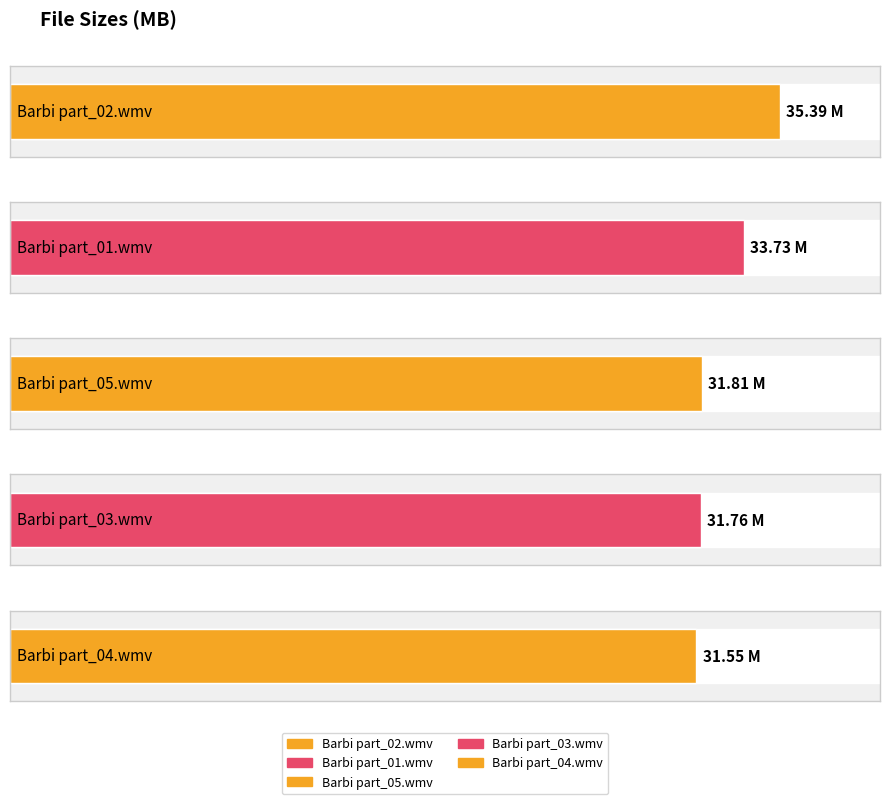

Reading left to right, list all the values displayed in this chart.

Barbi part_02.wmv=35.4	Barbi part_01.wmv=33.7	Barbi part_05.wmv=31.8	Barbi part_03.wmv=31.8	Barbi part_04.wmv=31.6